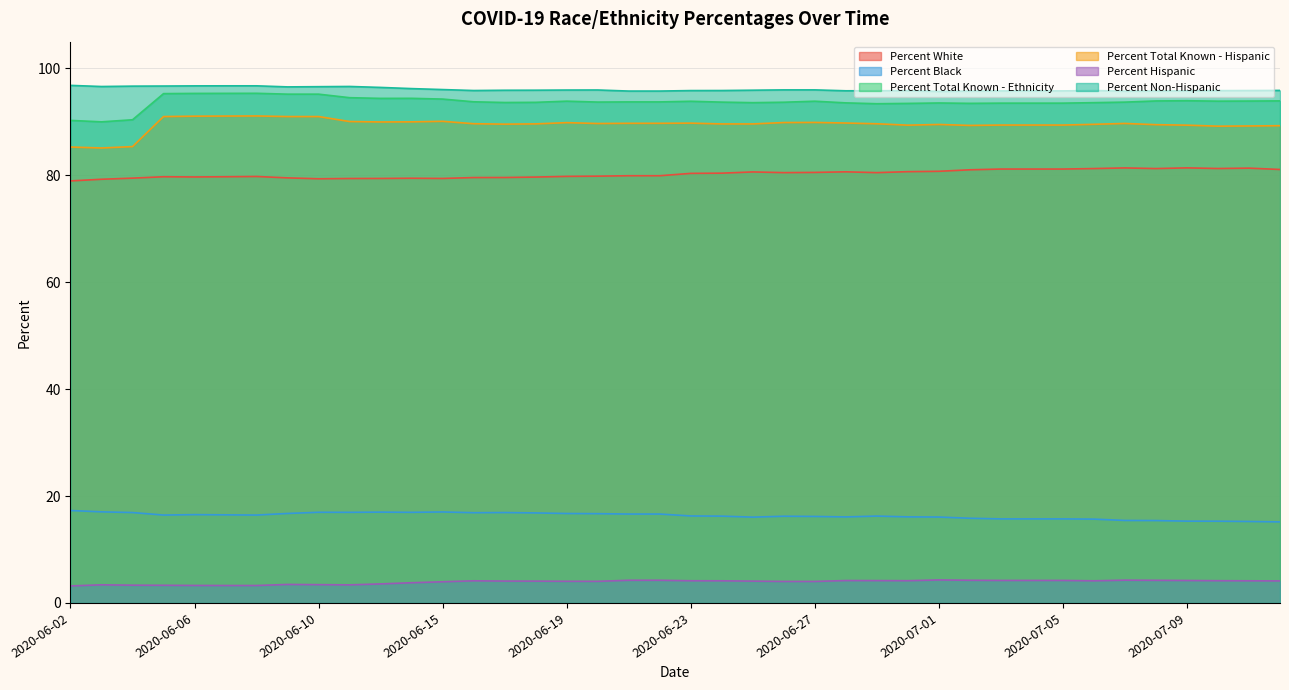

What position from the right is 2020-07-10?

3